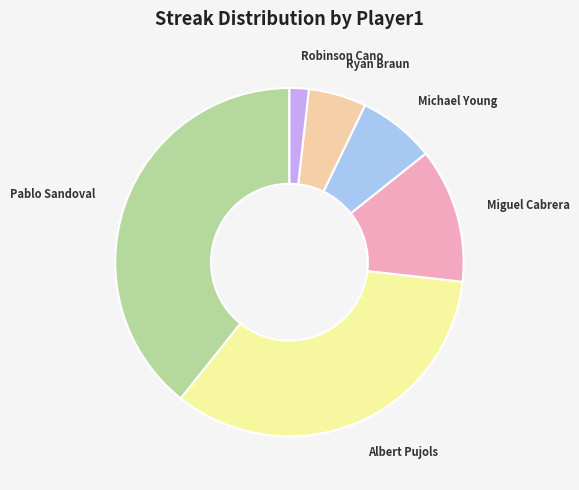

Is the sum of Michael Young and Robinson Cano greater than half?

No